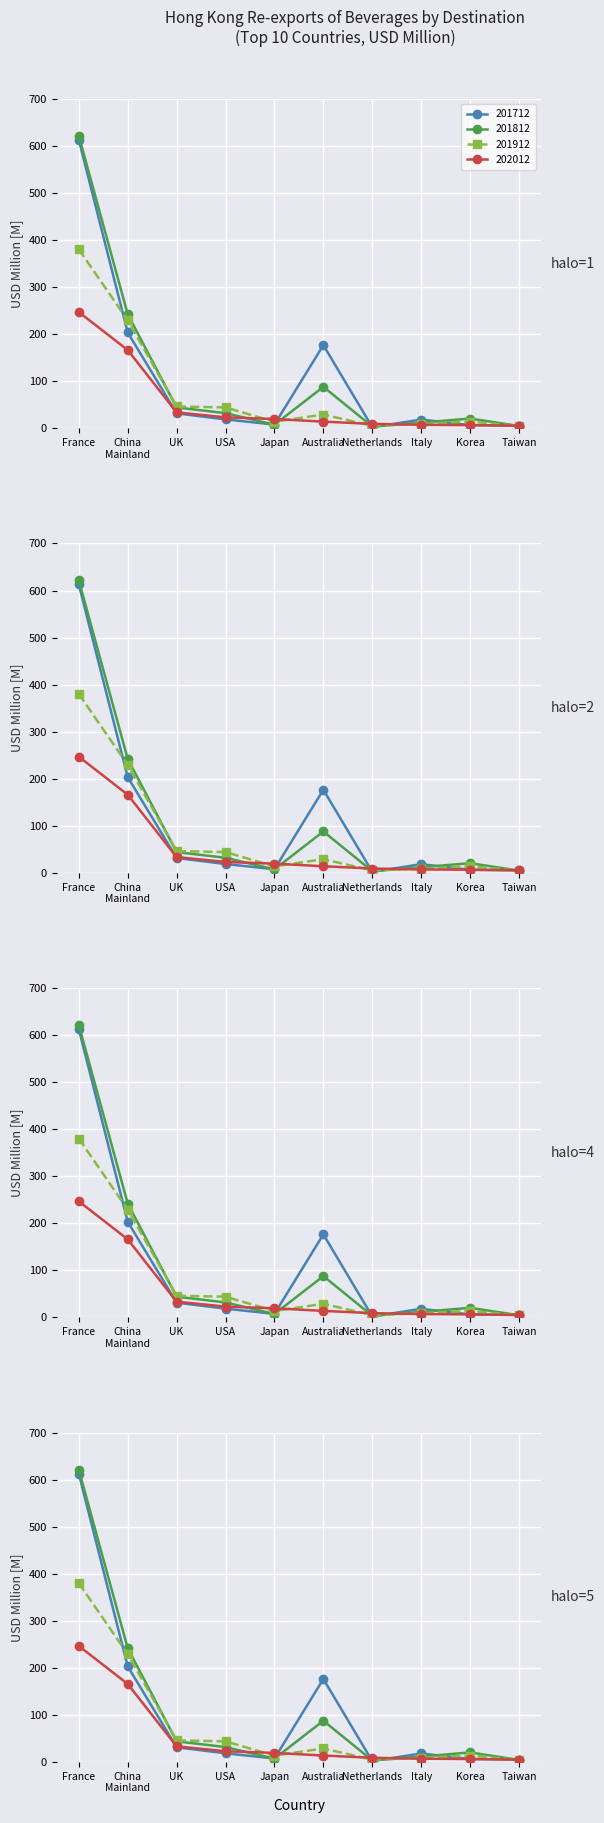

Rank the series by their maximum value, from lowest to highest.

202012, 201912, 201712, 201812